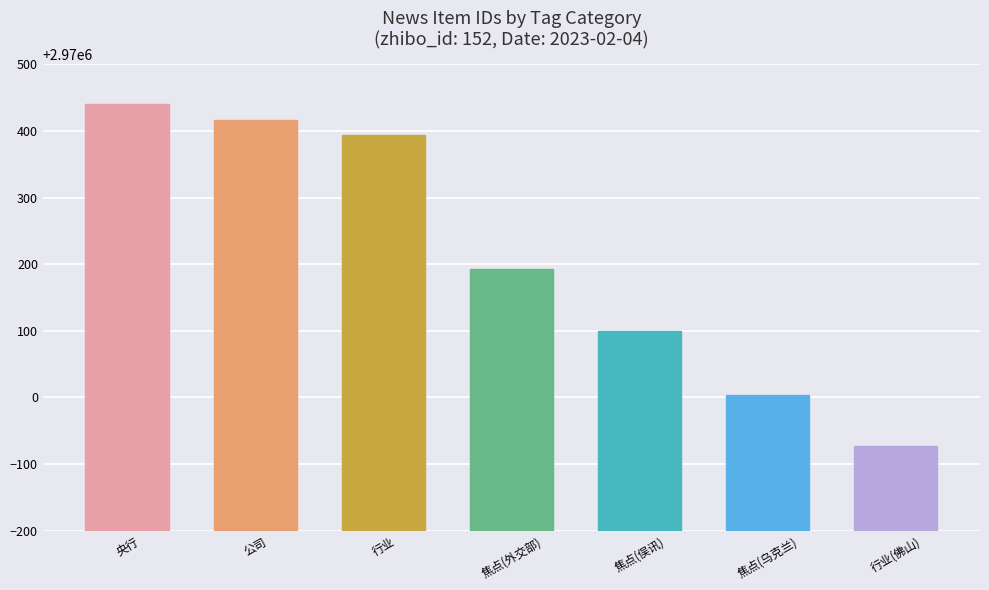

Reading left to right, what are all the values shown in this chart?

2970441	2970416	2970394	2970193	2970099	2970004	2969927